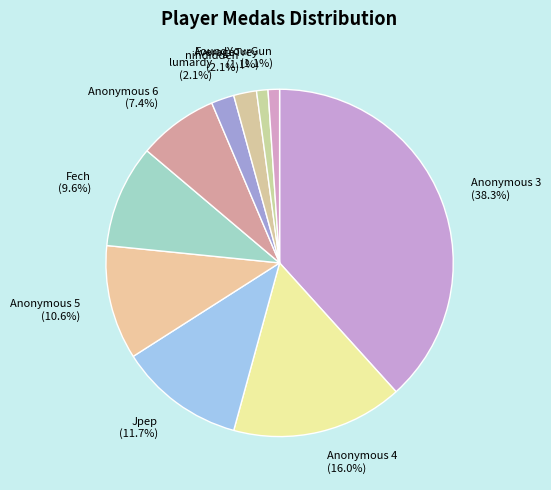

What percentage is the lumardy slice, to the nearest percent?

2%